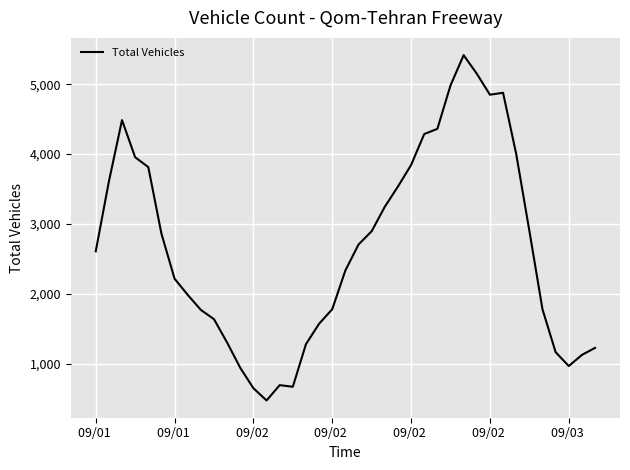

What is the difference between the maximum and minimum values?

4938